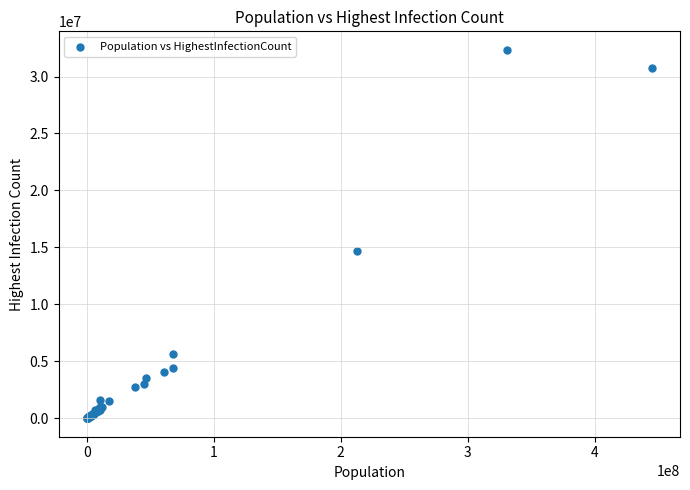

What Y value in the scatter plot is closest to 16174948?

14659011.1